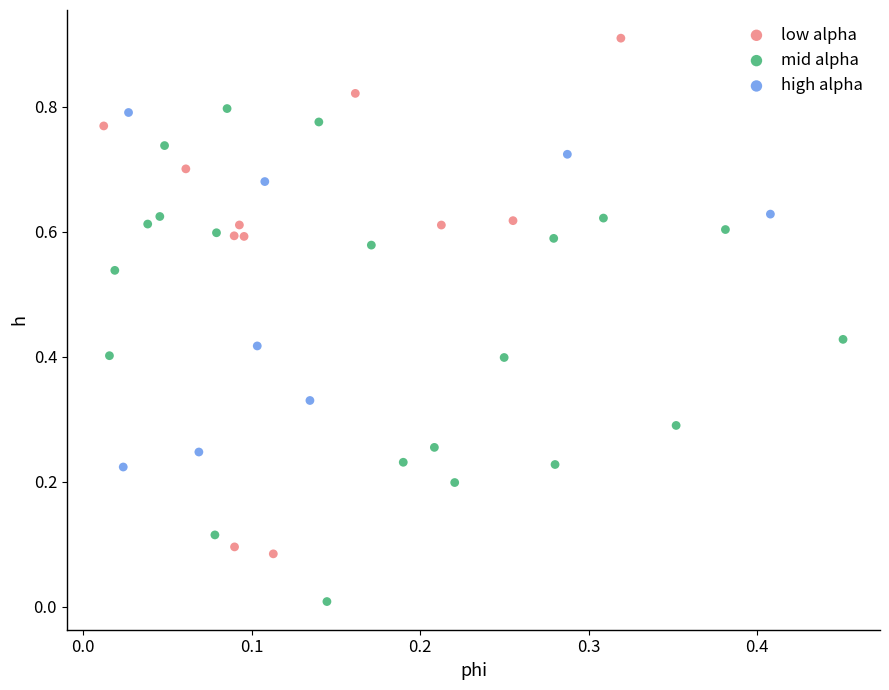

Which series reaches the maximum Y coordinate?

low alpha